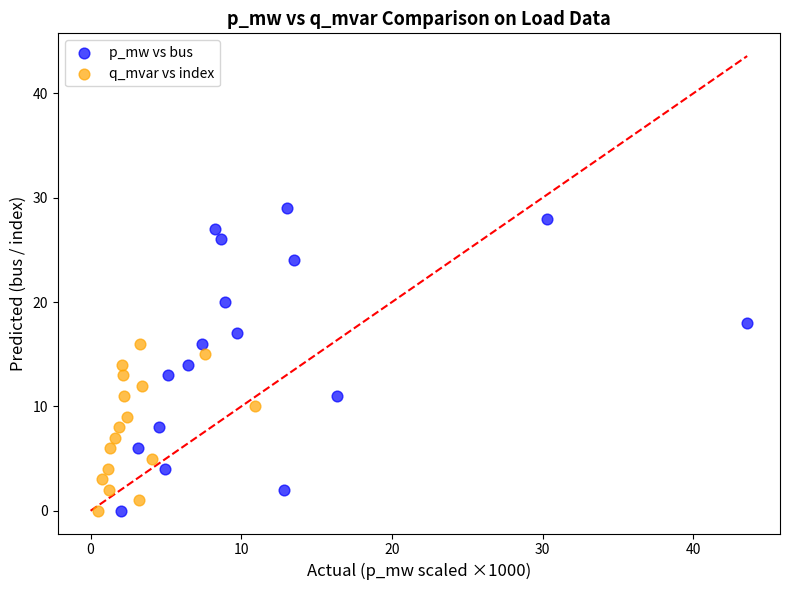

Which series has the largest Y range (max minus min)?

p_mw vs bus